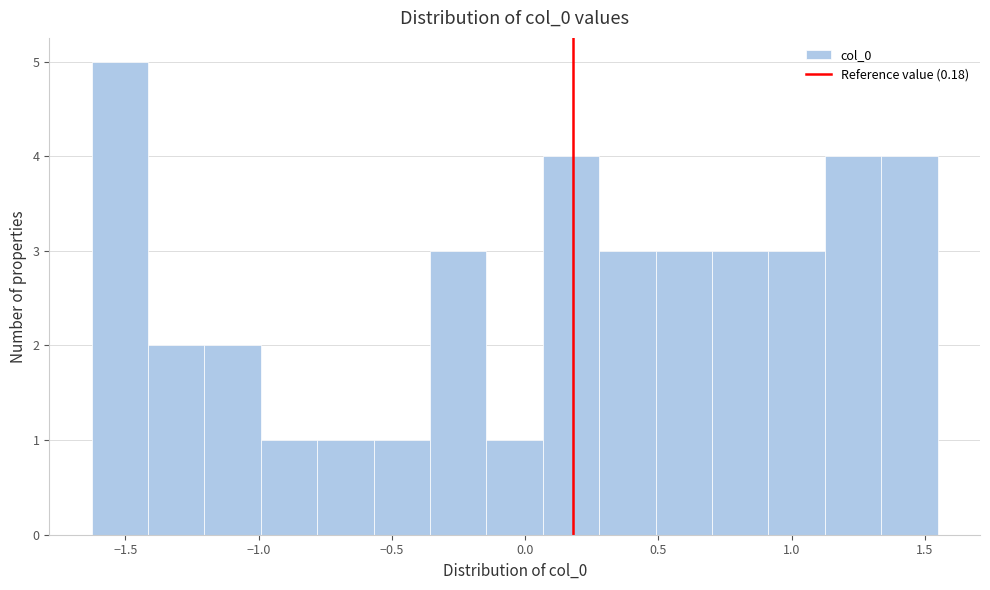

Reading left to right, list every bar in this chart as the range it spans on the x-axis followed by its height. Neither the bar edges nor the heights are printed on the chart, so give them approximately, as read against the axes.

-1.65 to -1.40: 5
-1.40 to -1.20: 2
-1.20 to -1.00: 2
-1.00 to -0.80: 1
-0.80 to -0.55: 1
-0.55 to -0.35: 1
-0.35 to -0.15: 3
-0.15 to 0.05: 1
0.05 to 0.30: 4
0.30 to 0.50: 3
0.50 to 0.70: 3
0.70 to 0.90: 3
0.90 to 1.10: 3
1.10 to 1.35: 4
1.35 to 1.55: 4